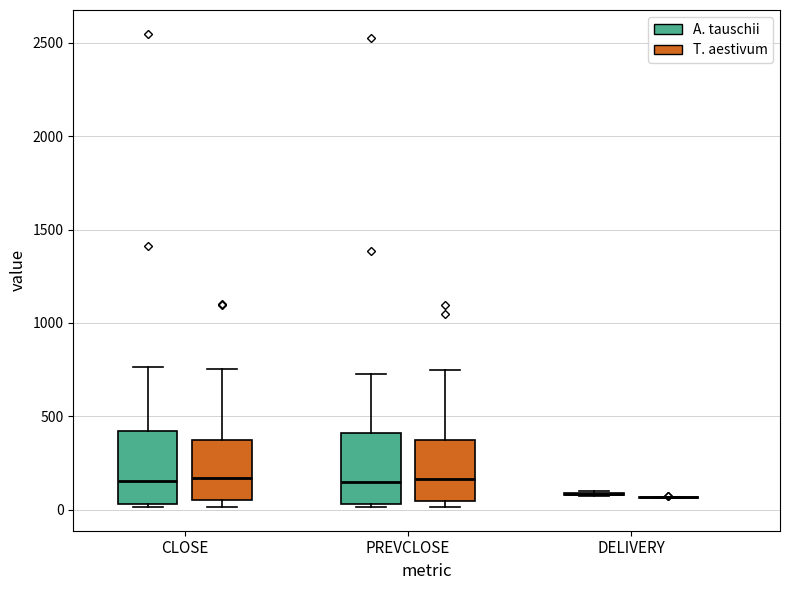

Reading left to right, read every box against the y-axis: the position of its median line, the range the box covers, and the ends of its whiskers. The values are not printed on the chart, so give them approximately, as read against the axis.

CLOSE (A. tauschii): median 150, box 50 to 400, whiskers 0 to 750
CLOSE (T. aestivum): median 150, box 50 to 350, whiskers 0 to 750
PREVCLOSE (A. tauschii): median 150, box 50 to 400, whiskers 0 to 750
PREVCLOSE (T. aestivum): median 150, box 50 to 350, whiskers 0 to 750
DELIVERY (A. tauschii): box collapsed to a line at 100, whiskers 50 to 100
DELIVERY (T. aestivum): box collapsed to a line at 50, whiskers 50 to 50